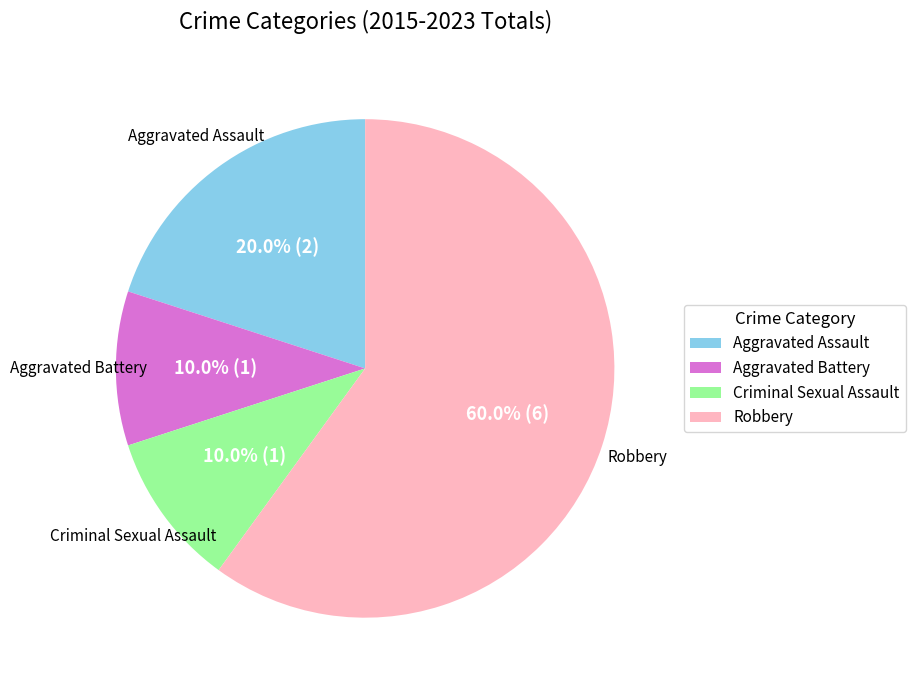

Which category has the biggest portion of the pie?

Robbery